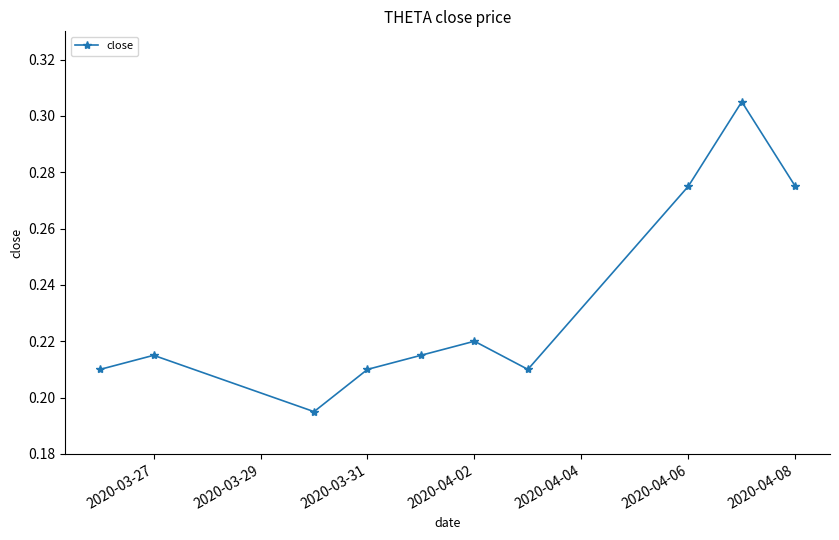

Count the number of data series in this chart.

1